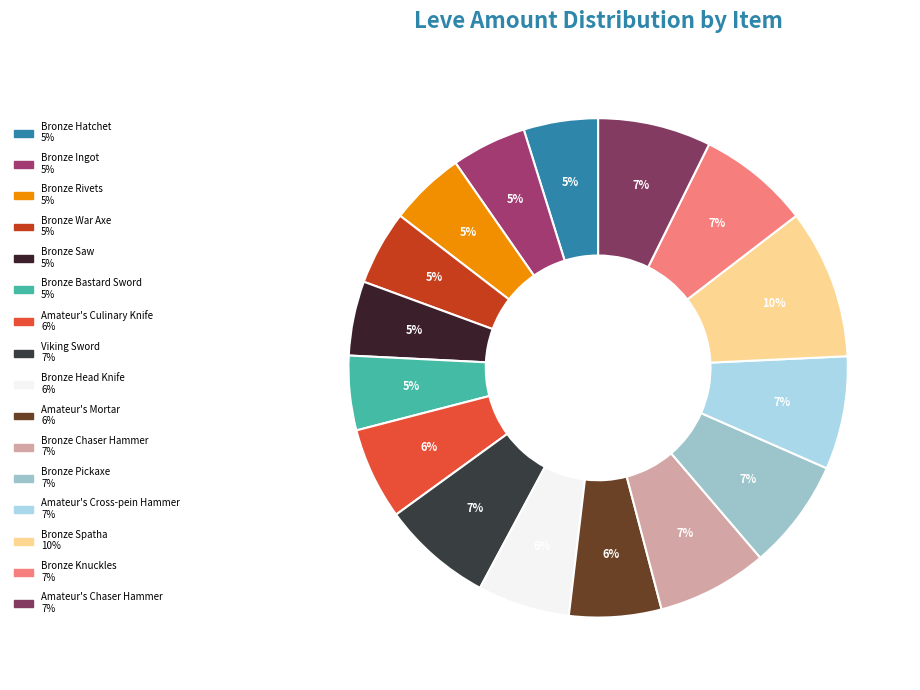

Count the number of slices in the pie.

16